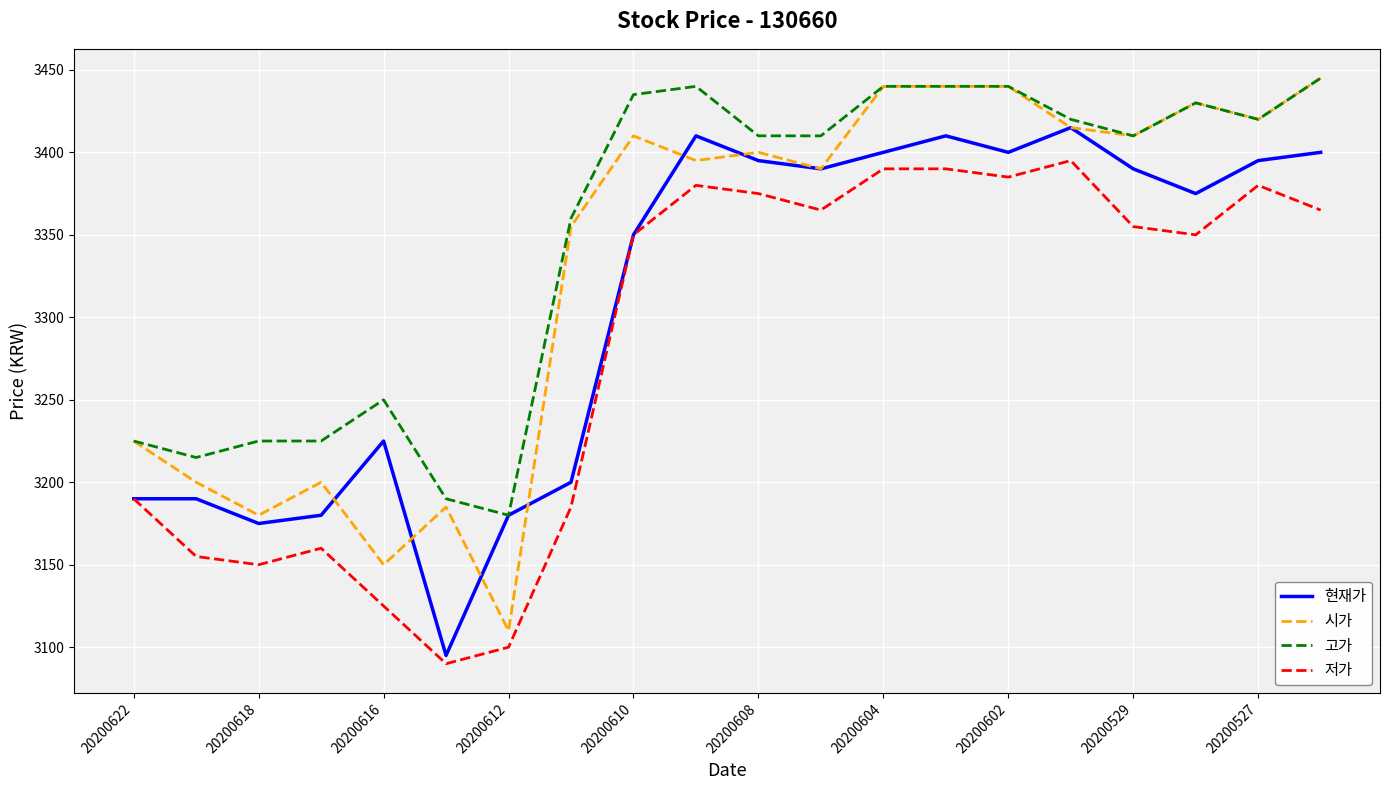

What is the lowest value of the 현재가 series?

3095